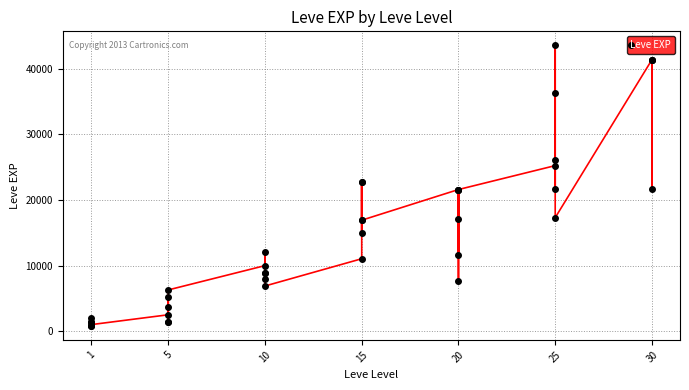

True or false: the data has more than 1 interior local peaks.

True